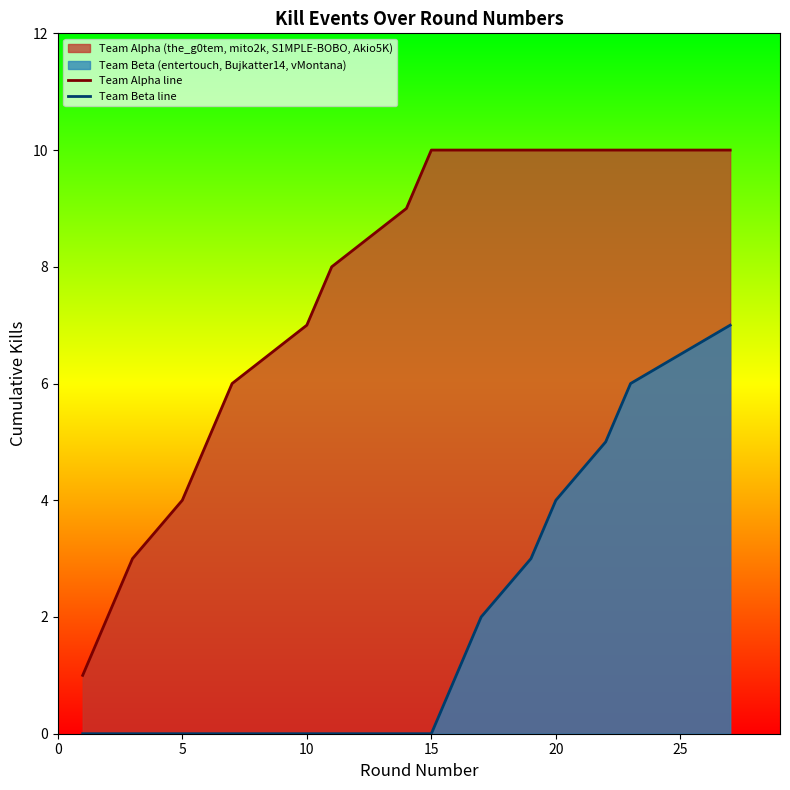

True or false: Team Beta line and Team Alpha line intersect in this chart.

False